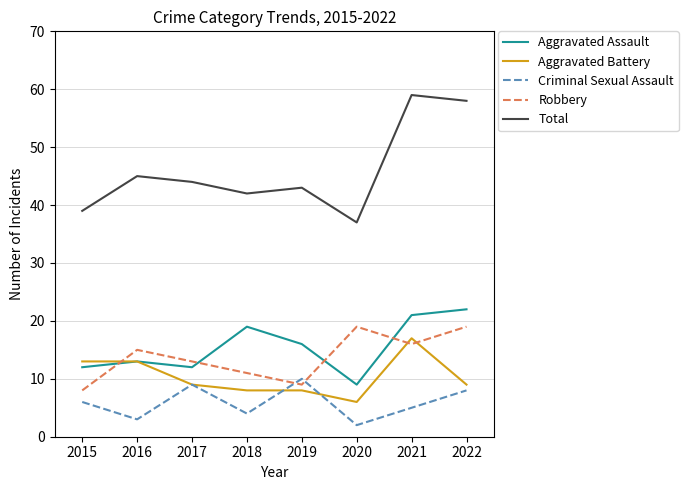

Read the Total value at 2016, to the nearest 5.

45